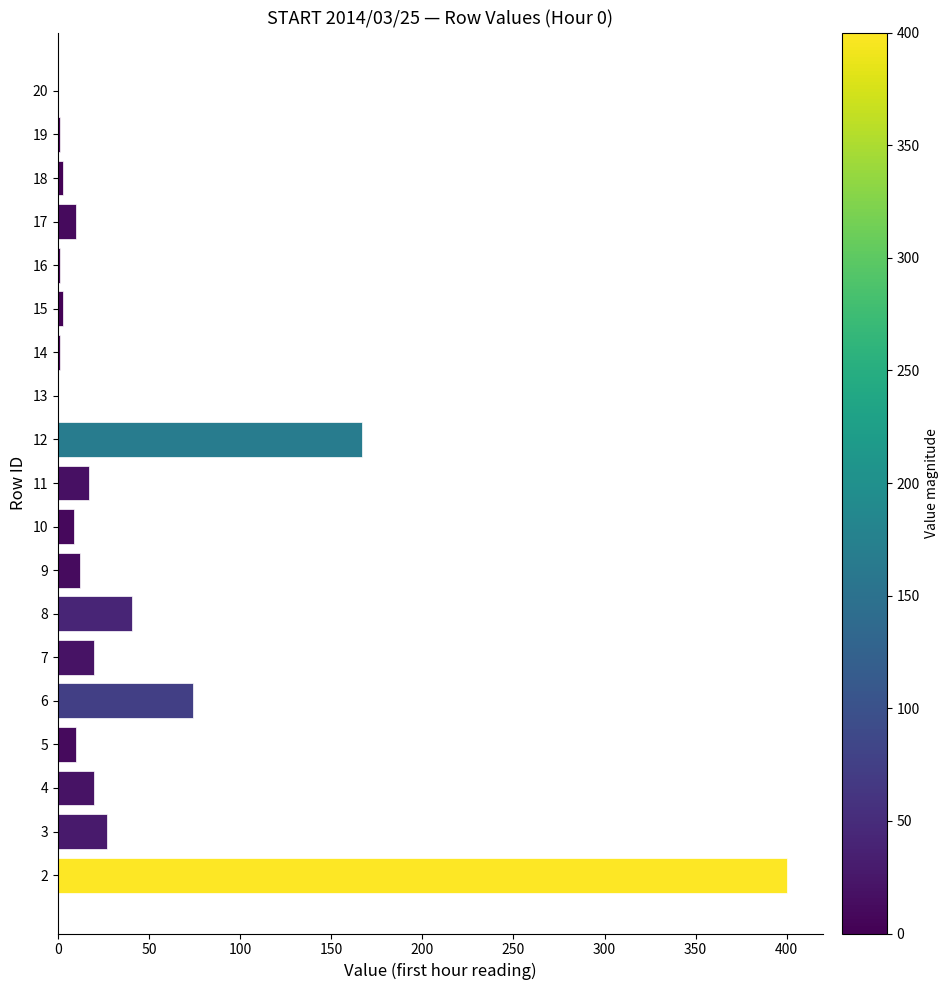

What is the change in value from 10 to 12?

+158